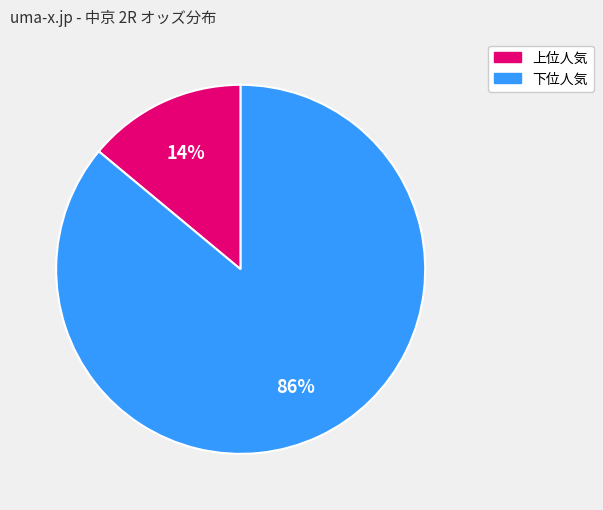

To the nearest percent, what is the difference between the largest and smallest slice percentages?

72%